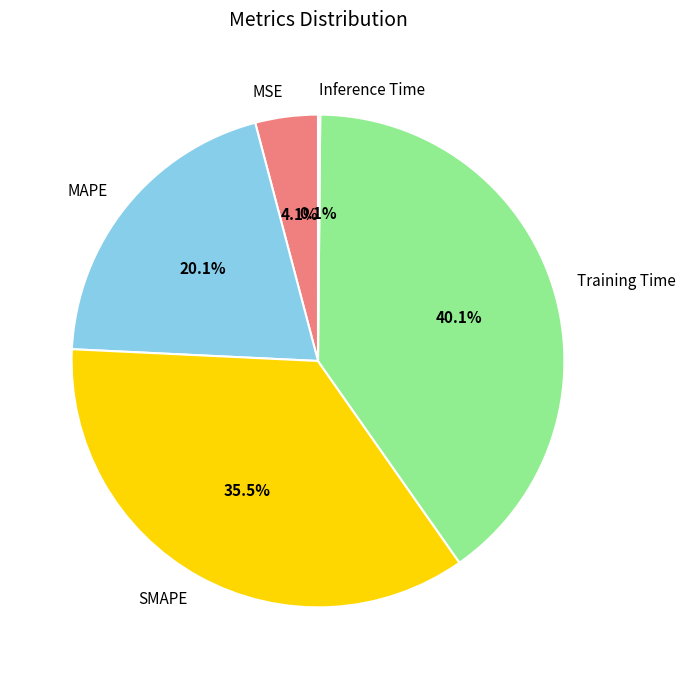

What percentage do Training Time and MSE together represent?

44.2%